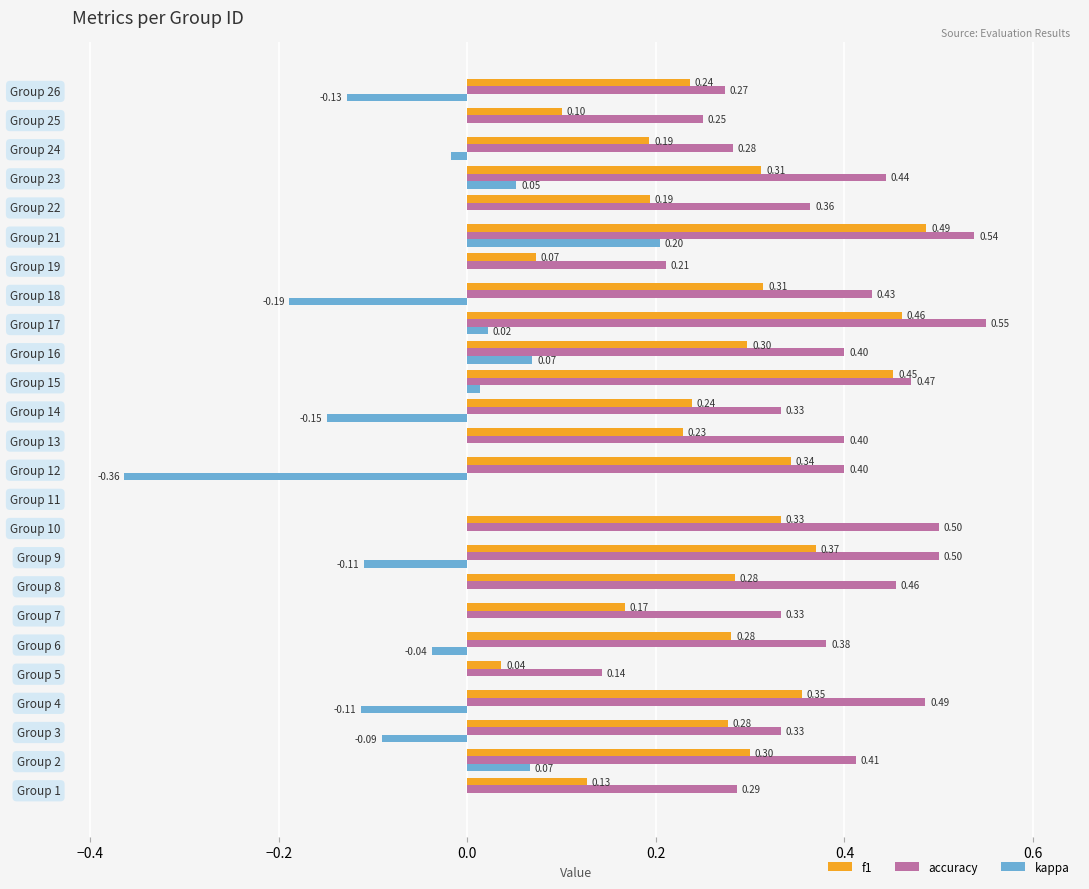

What is the sum of all accuracy values?

9.2